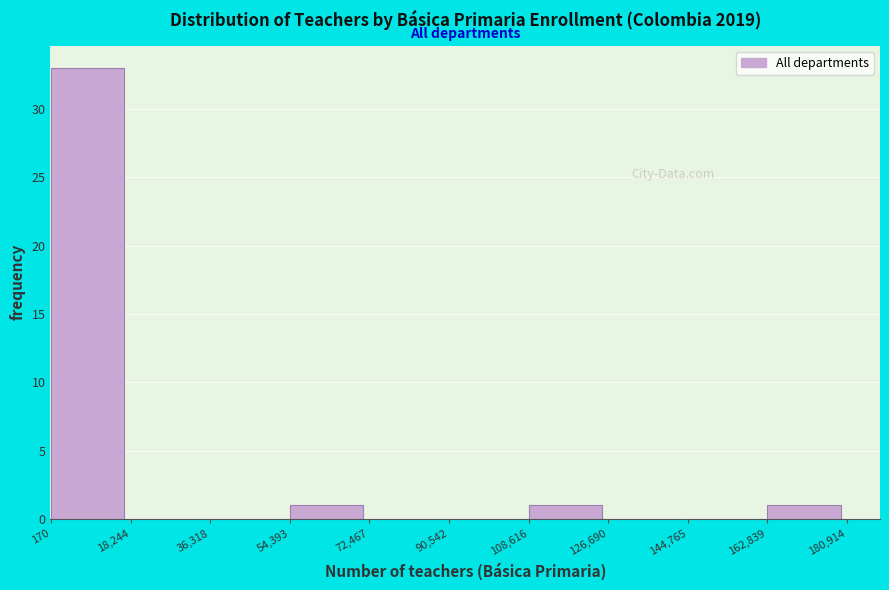

How tall is the bar that spans 108,616 to 126,690 on the x-axis? The values are not printed on the chart, so give them approximately, as read against the axis.

1